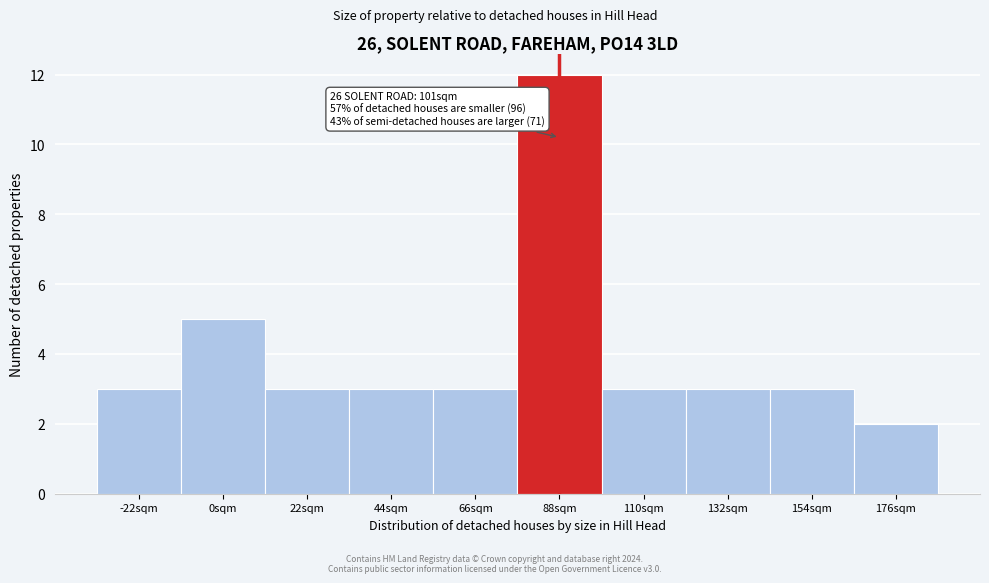

Reading left to right, transcribe all the data shown in this chart.

3	5	3	3	3	12	3	3	3	2